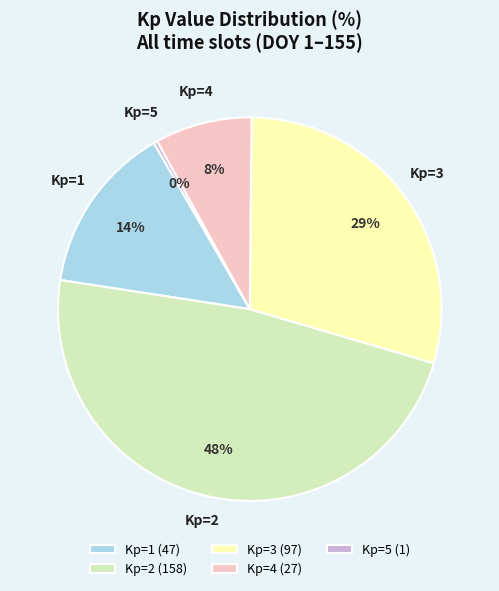

Count the number of slices in the pie.

5